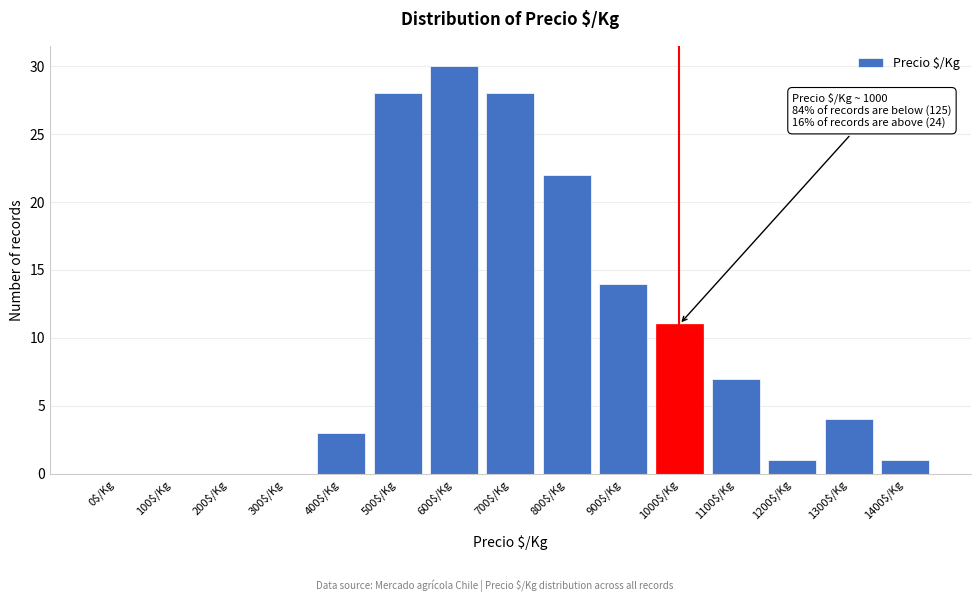

The chart shows a value of 3 at 900$/Kg. True or false?

False